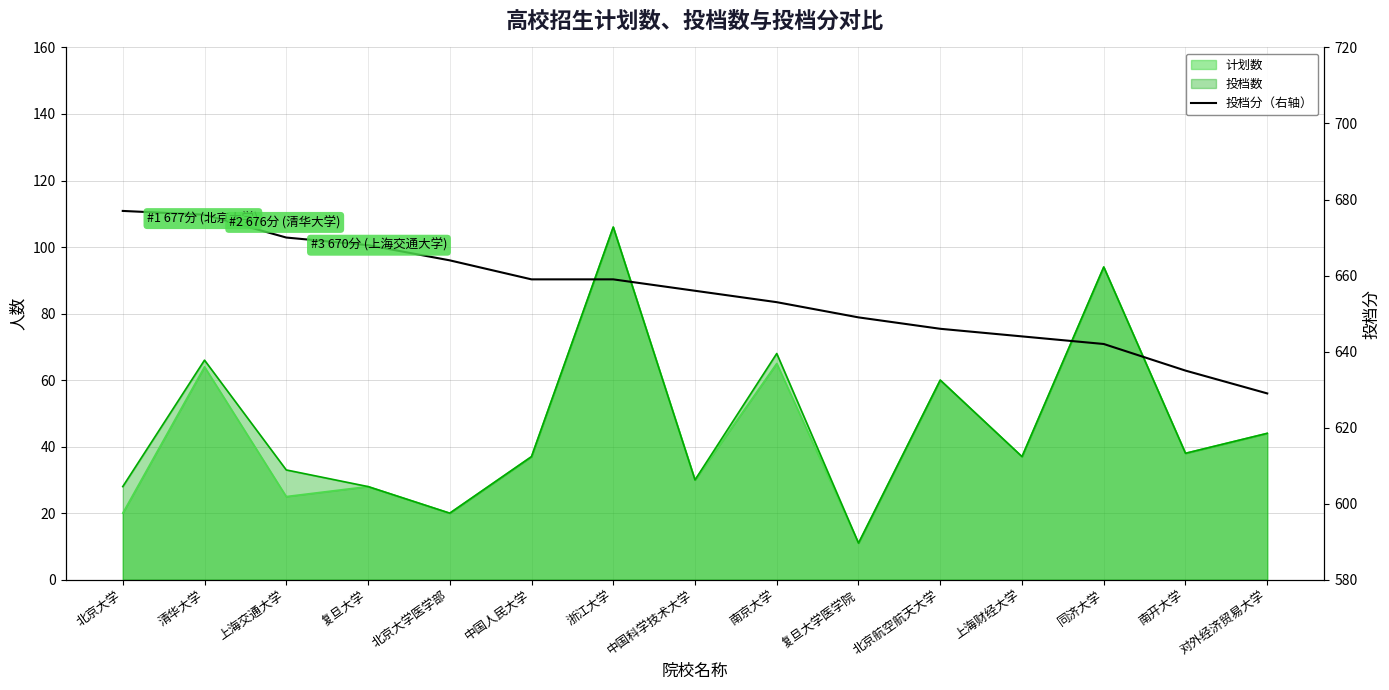

True or false: the data shows 260 at 对外经济贸易大学.

False